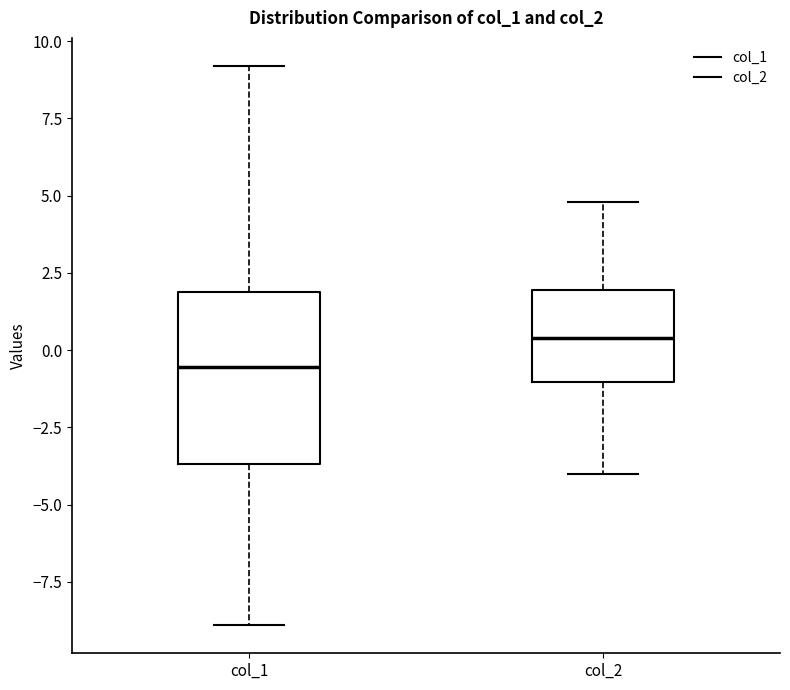

Where is the lower edge of the box for col_2 on the y-axis? The values are not printed on the chart, so give them approximately, as read against the axis.

-1.0